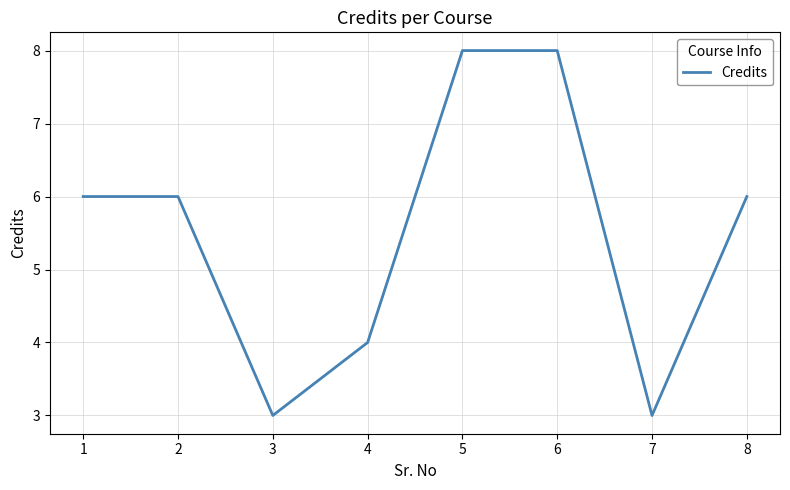

What is the minimum value shown in the chart?

3